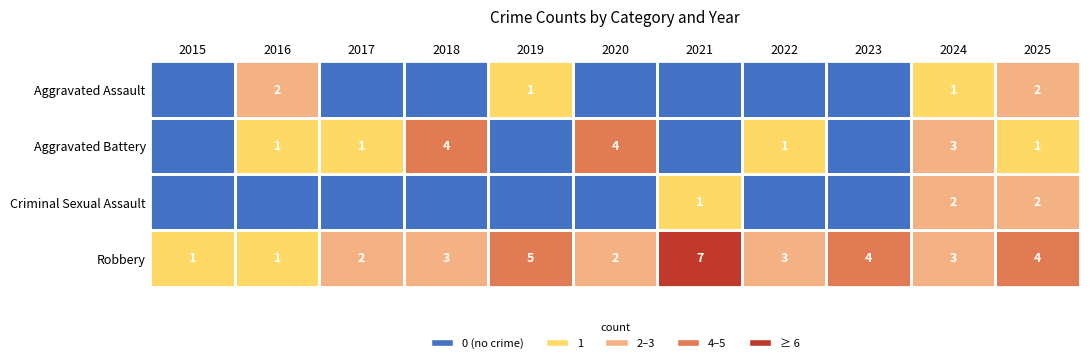

At which category is the sum across all series the highest?

2024